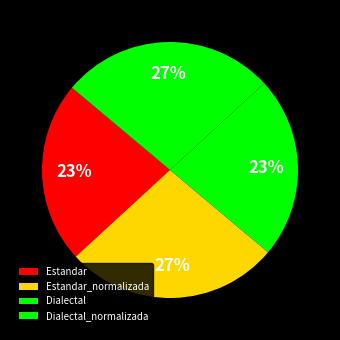

How many segments does this pie chart have?

4